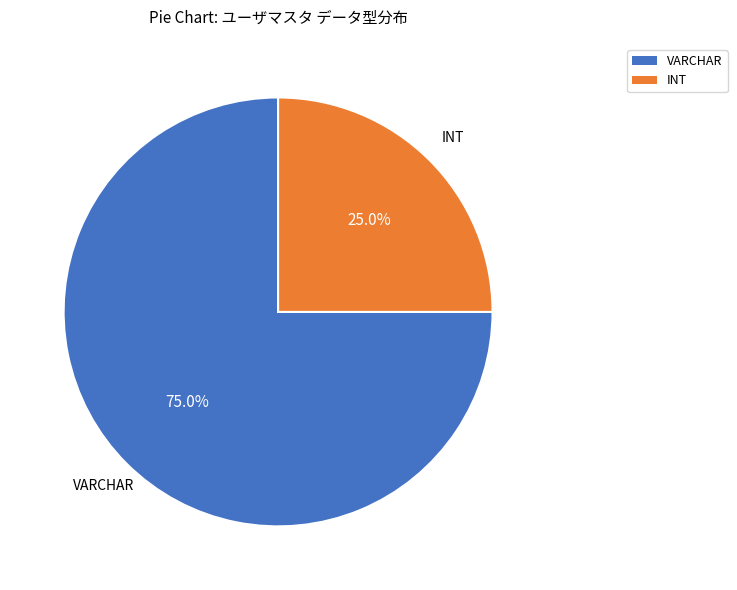

Is there a majority slice in this chart?

Yes